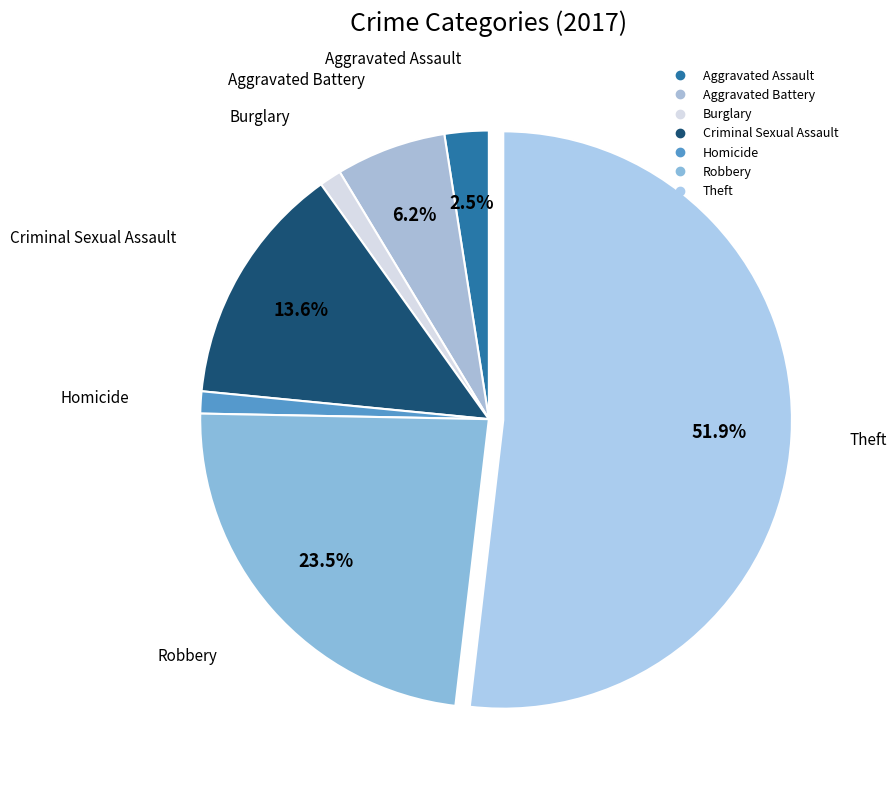

How many segments does this pie chart have?

7